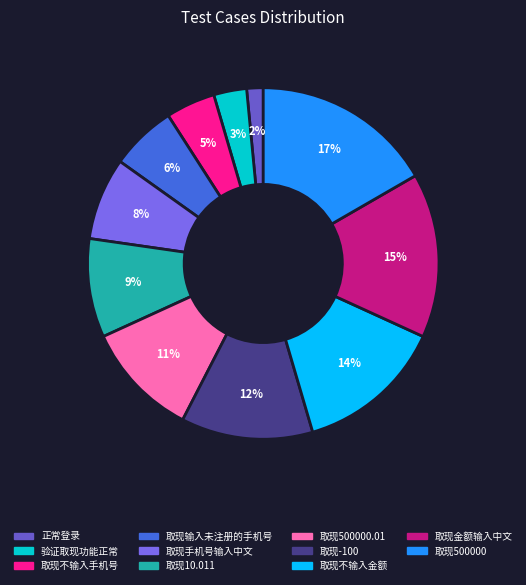

Rank the categories by value from lowest to highest.

正常登录, 验证取现功能正常, 取现不输入手机号, 取现输入未注册的手机号, 取现手机号输入中文, 取现10.011, 取现500000.01, 取现-100, 取现不输入金额, 取现金额输入中文, 取现500000